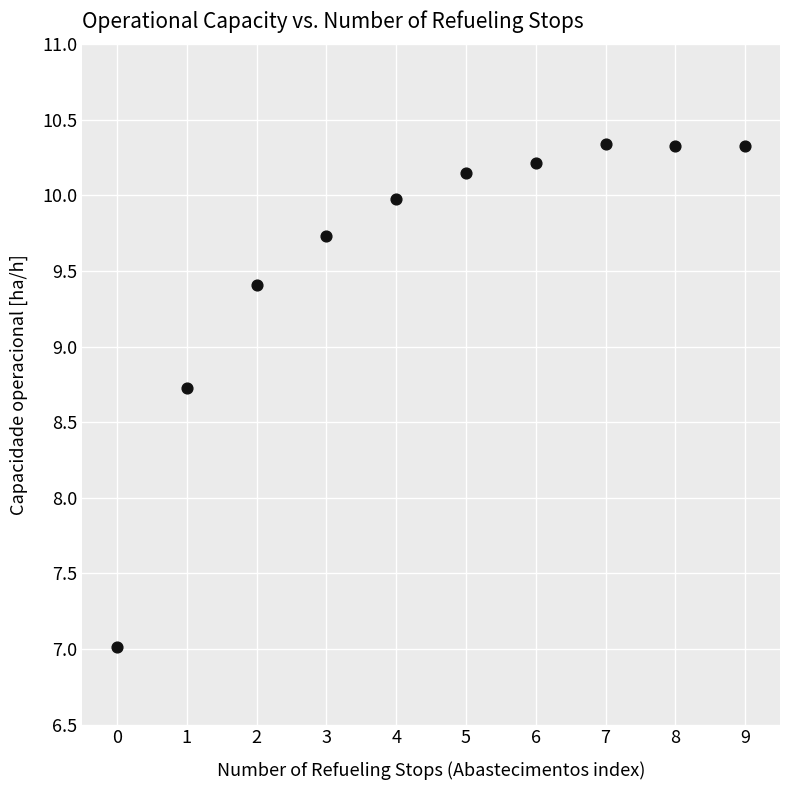

What Y value in the scatter plot is closest to 8?

8.7